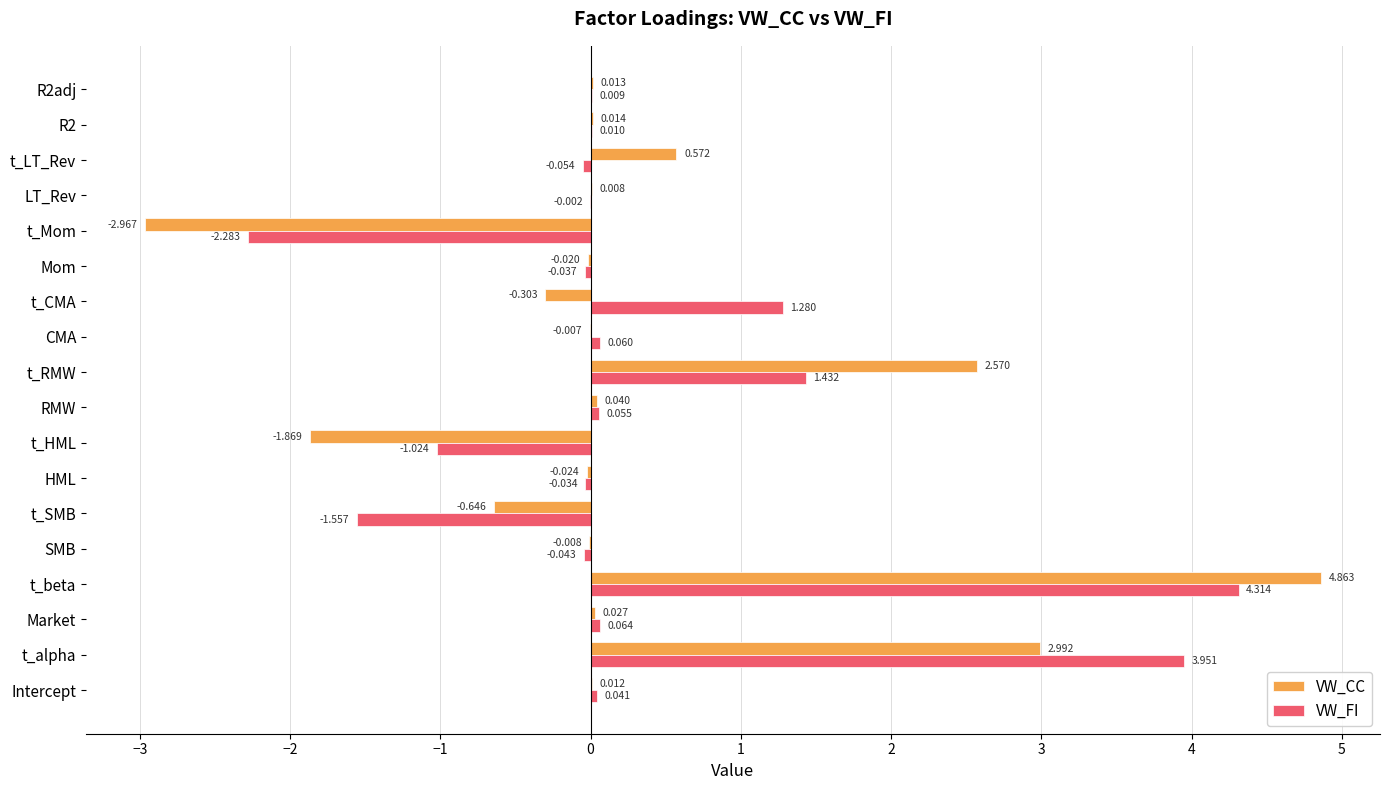

Where is VW_CC nearest to the value 0?

CMA